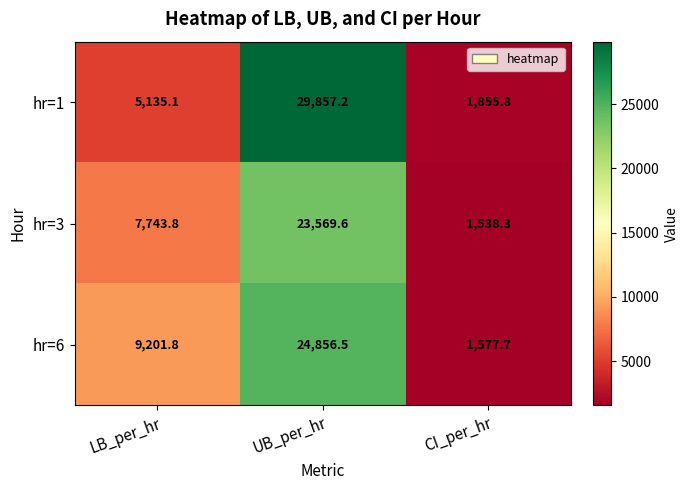

What is the sum of the hr=1 values at CI_per_hr and UB_per_hr?

31713.0